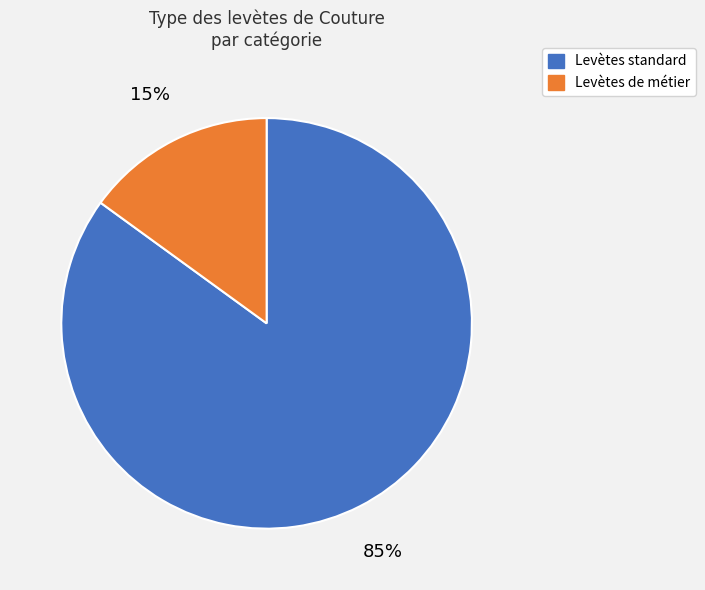

Is there a majority slice in this chart?

Yes